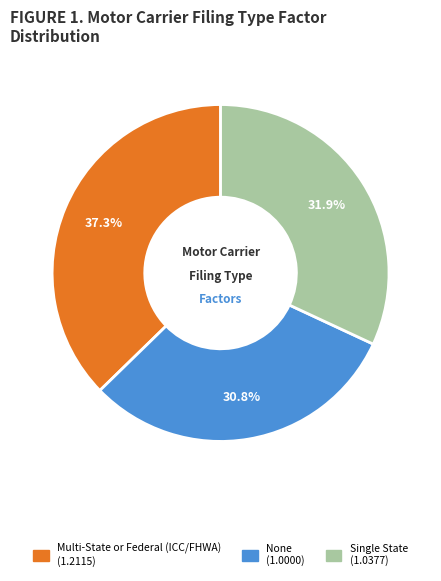

Is it true that Single State is 32% of the pie?

True